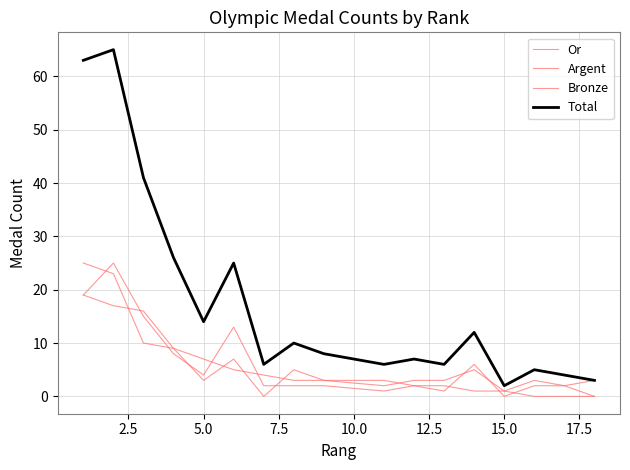

How many data points in Total are above 8?

8